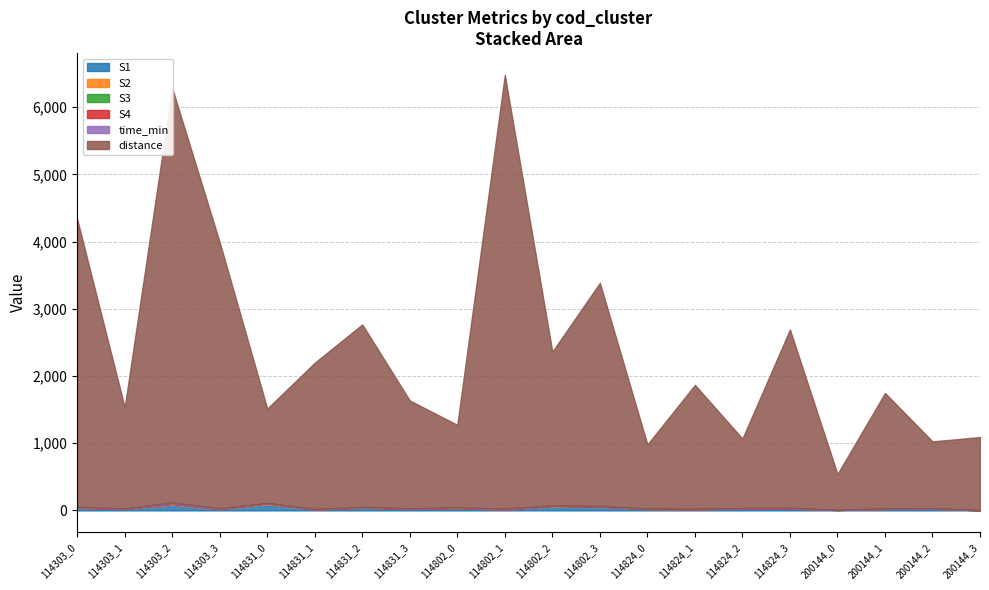

Does the chart have visible grid lines?

Yes